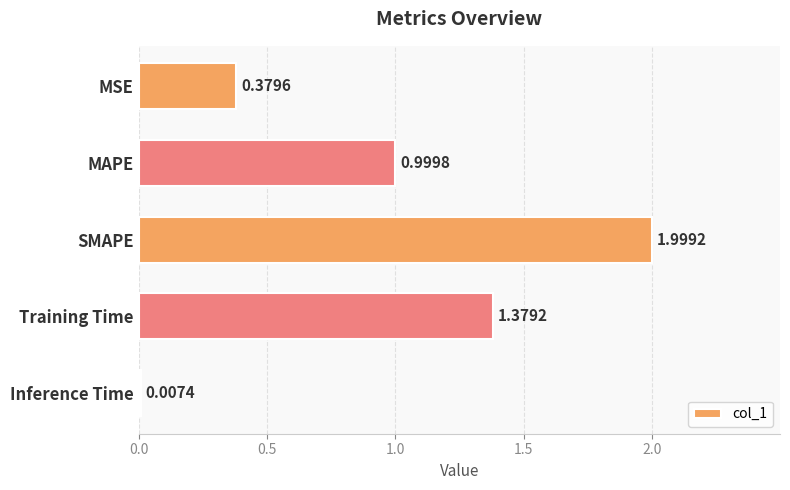

Between Inference Time and SMAPE, which is larger?

SMAPE